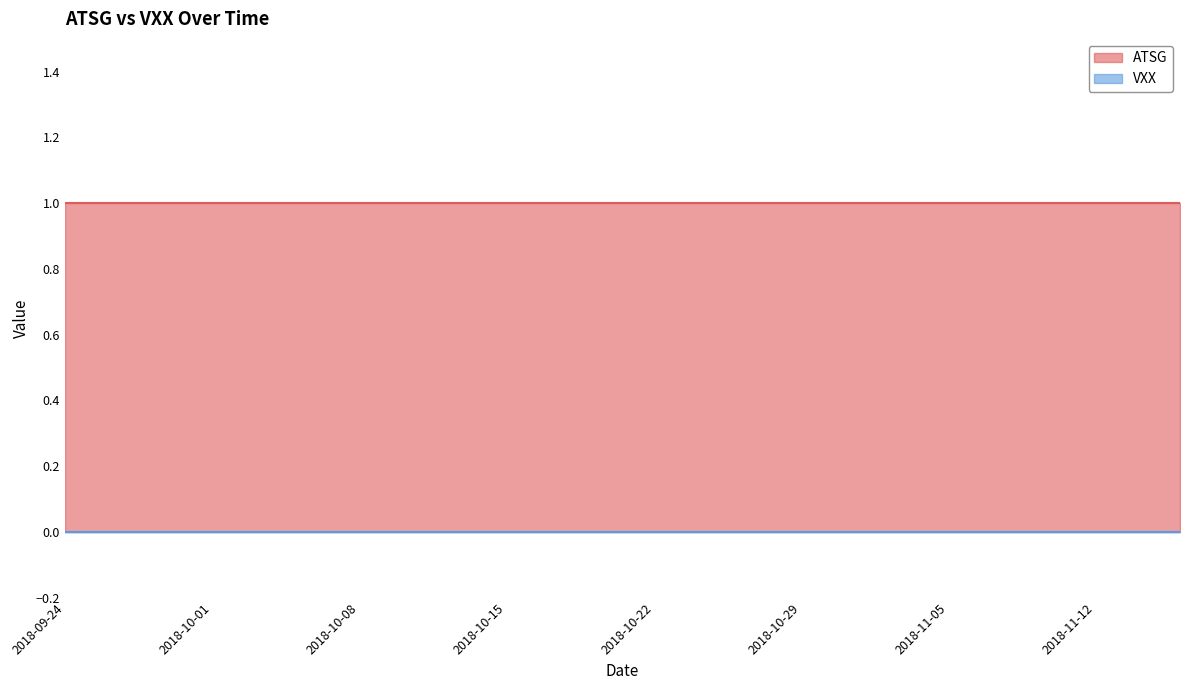

True or false: VXX and ATSG intersect in this chart.

False